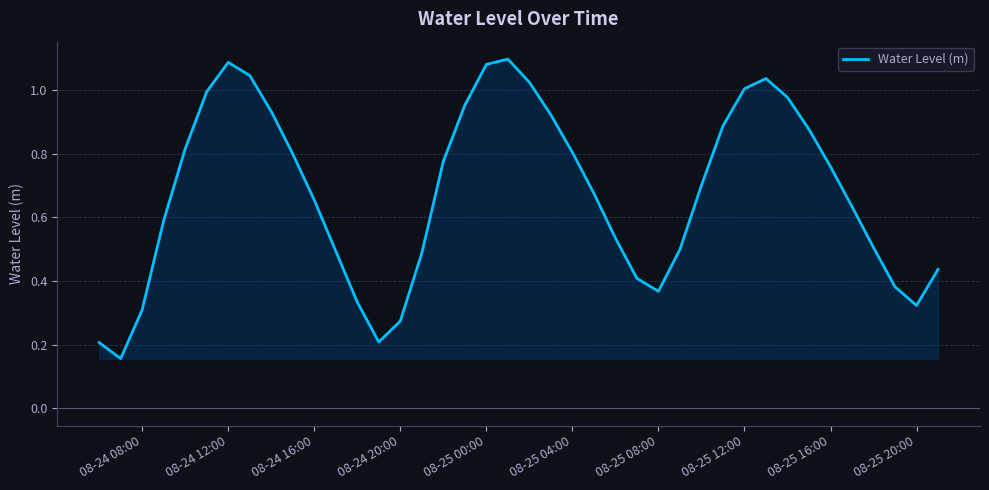

The chart shows a value of 1.8 at 08-25 00:00. True or false?

False